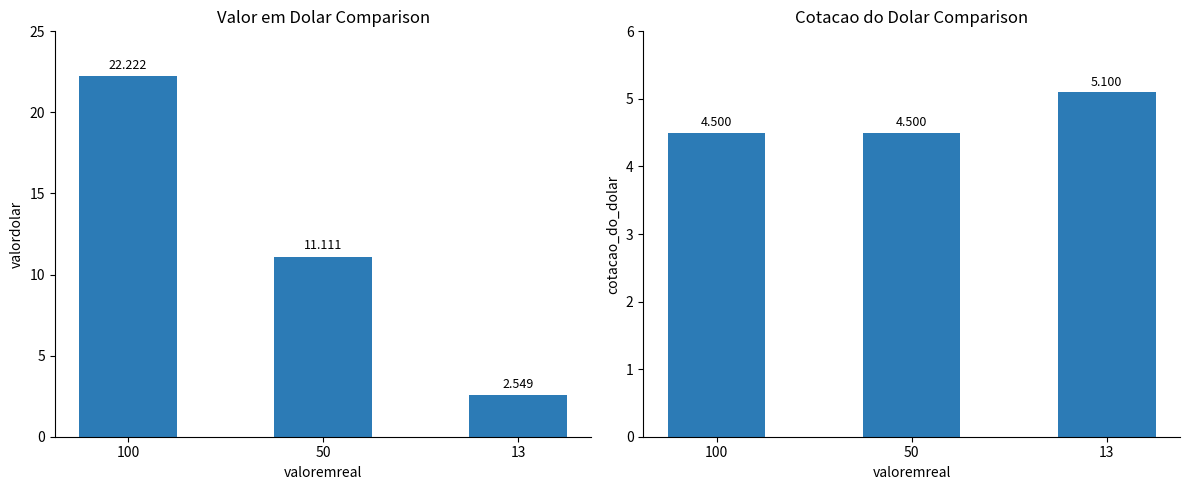

Between 100 and 13, which series saw the biggest shift?

valordolar